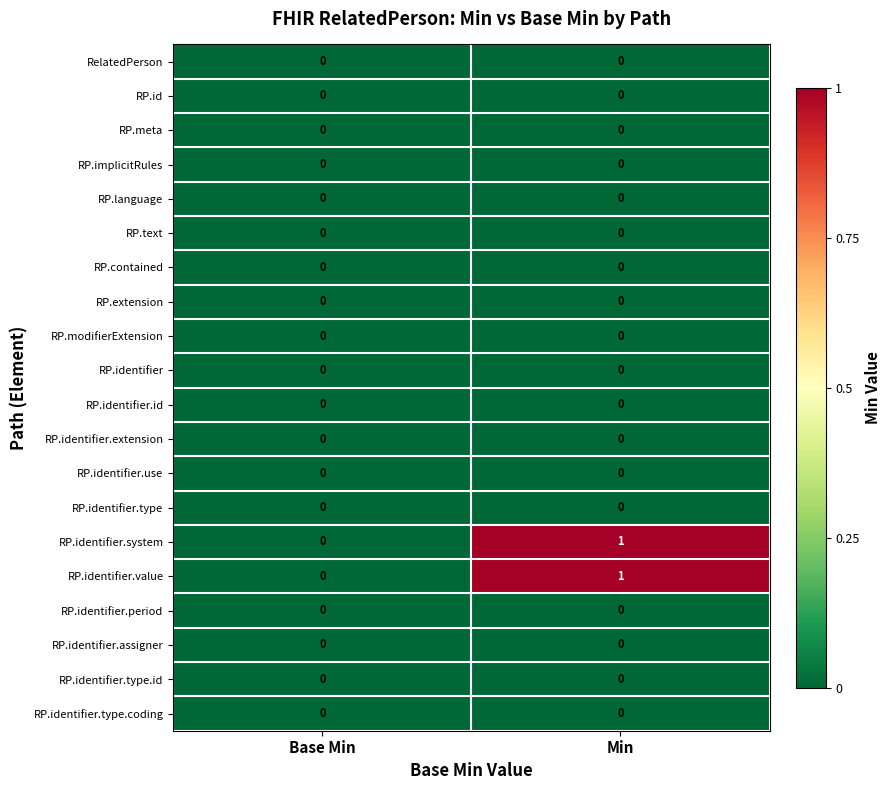

At which label is RP.identifier.value closest to 0?

Base Min